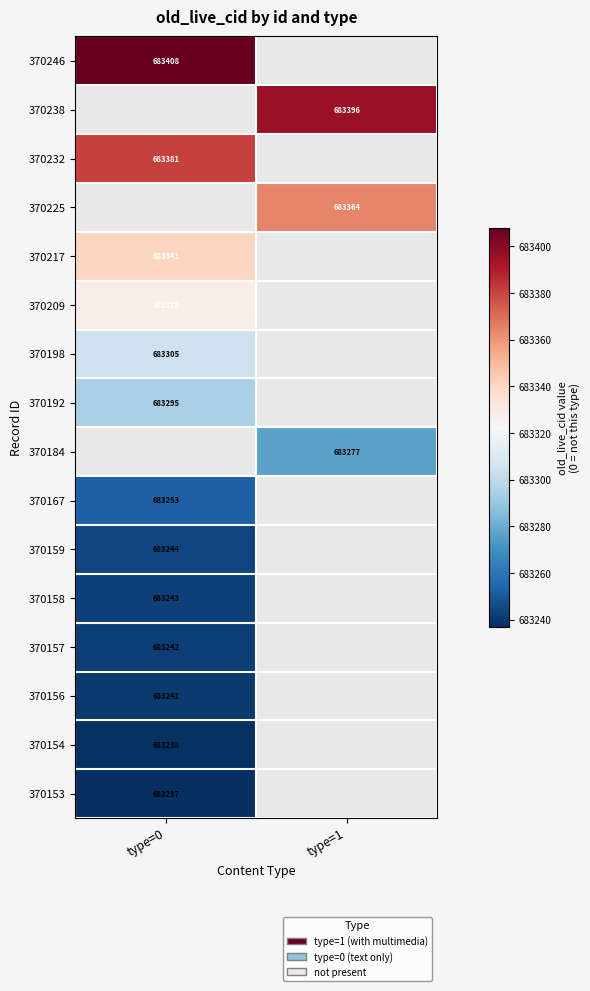

The value of 370156 at type=0 is 150516. True or false?

False